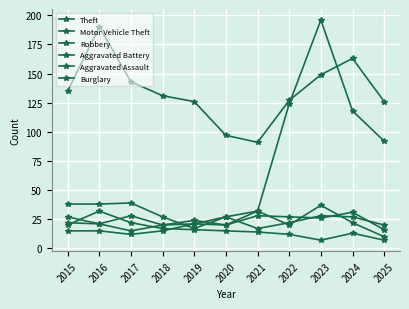

How many categories are shown in the chart?

11